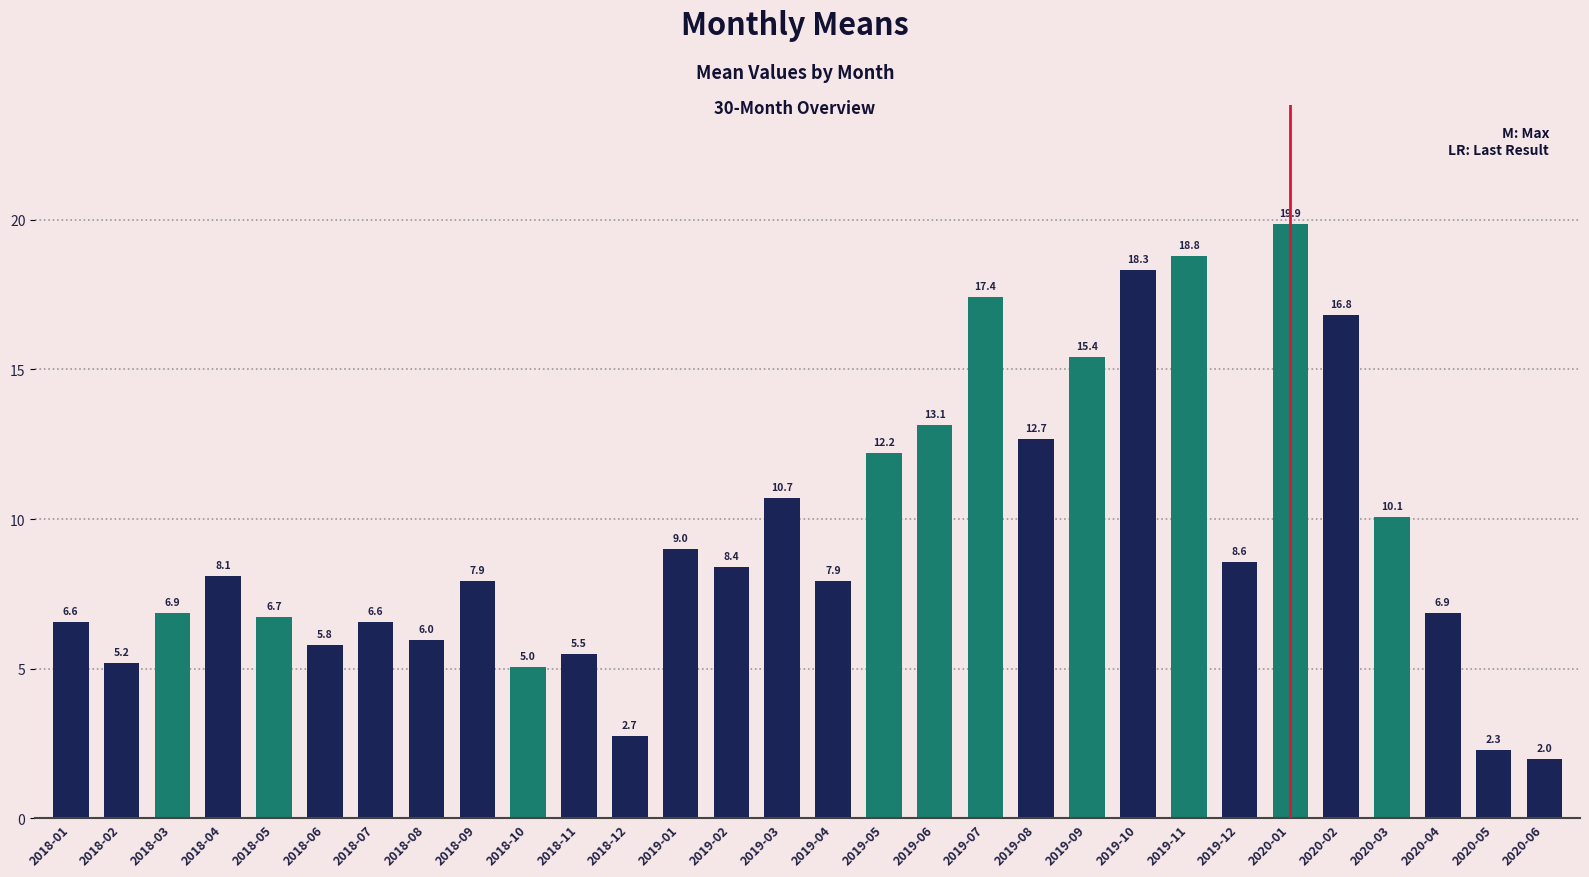

What position from the left is 2019-01?

13